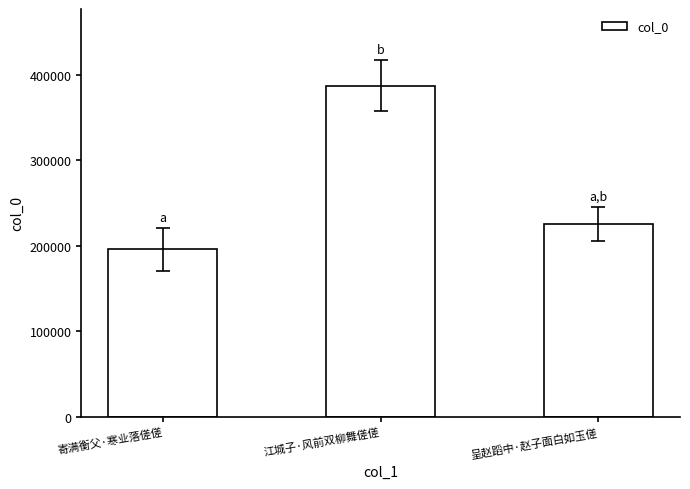

What is the greatest value displayed?

387234